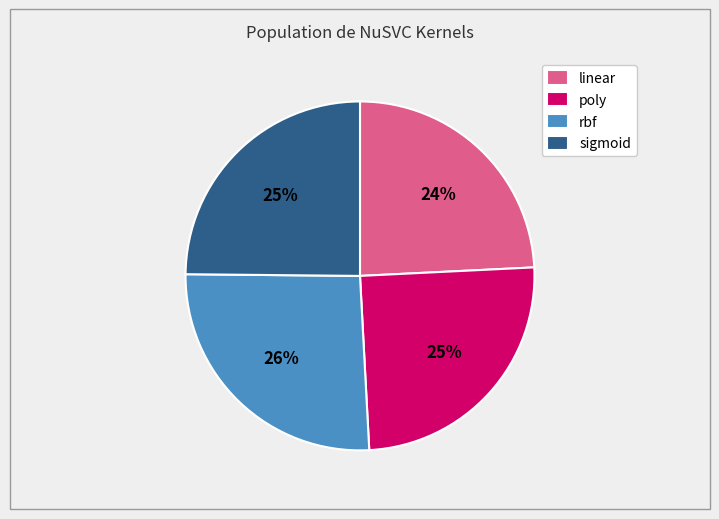

The linear slice represents 24% of the pie. True or false?

True